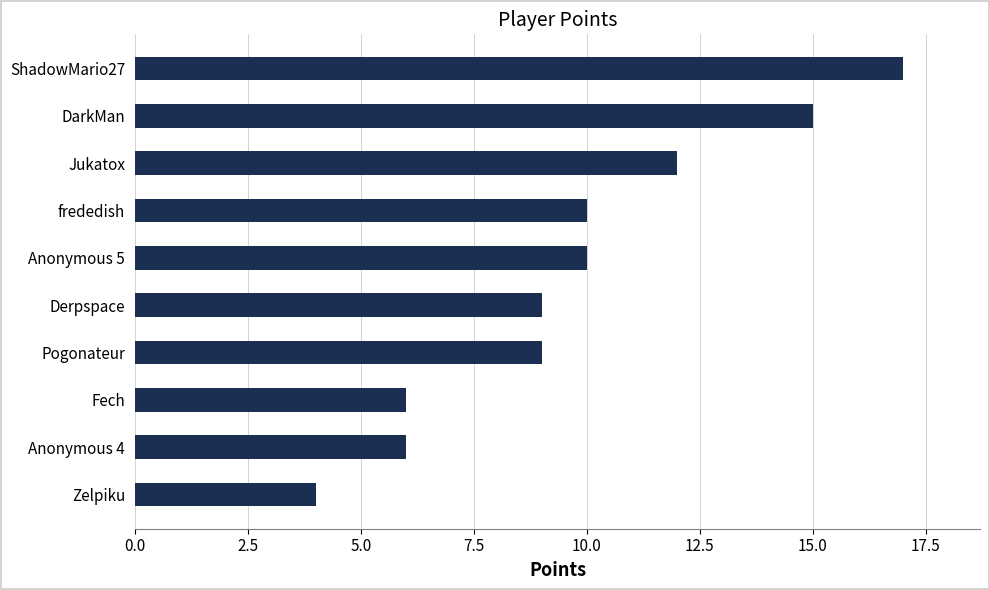

Reading top to bottom, extract all data points from this chart.

ShadowMario27=17	DarkMan=15	Jukatox=12	frededish=10	Anonymous 5=10	Derpspace=9	Pogonateur=9	Fech=6	Anonymous 4=6	Zelpiku=4